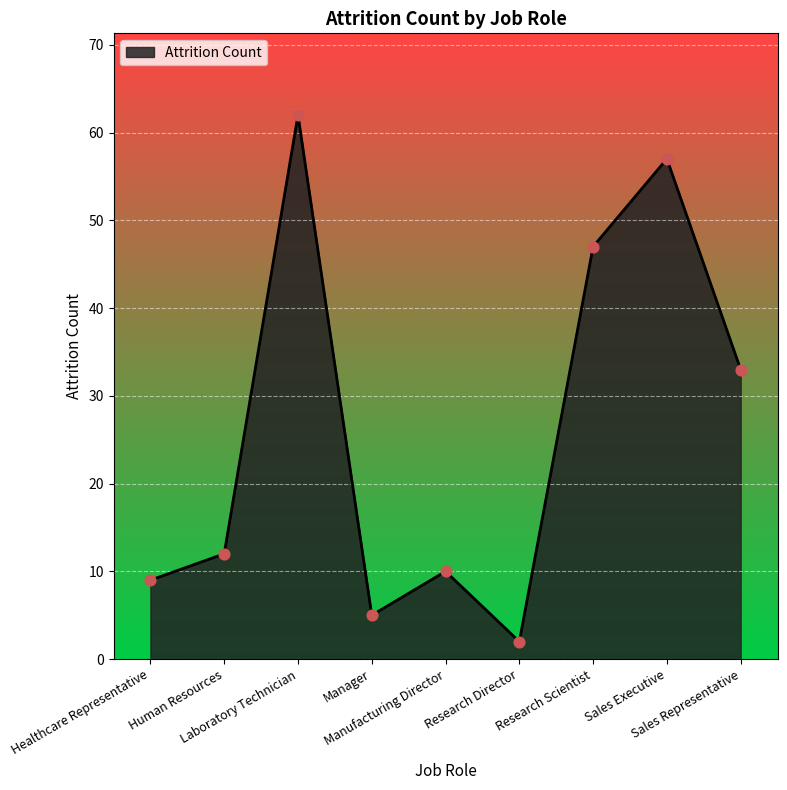

What is the greatest value displayed?

62